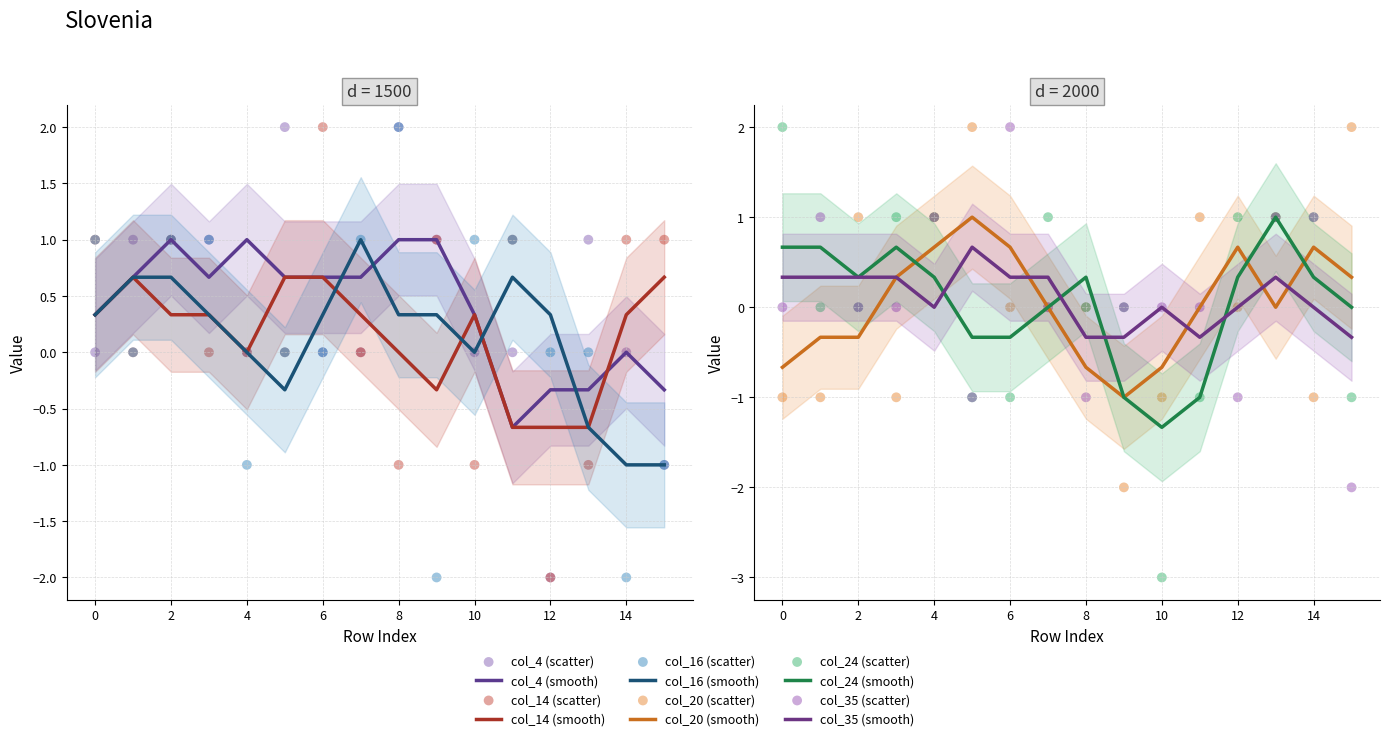

Is the value of col_35 at 1 greater than the value of col_24 at 0?

No